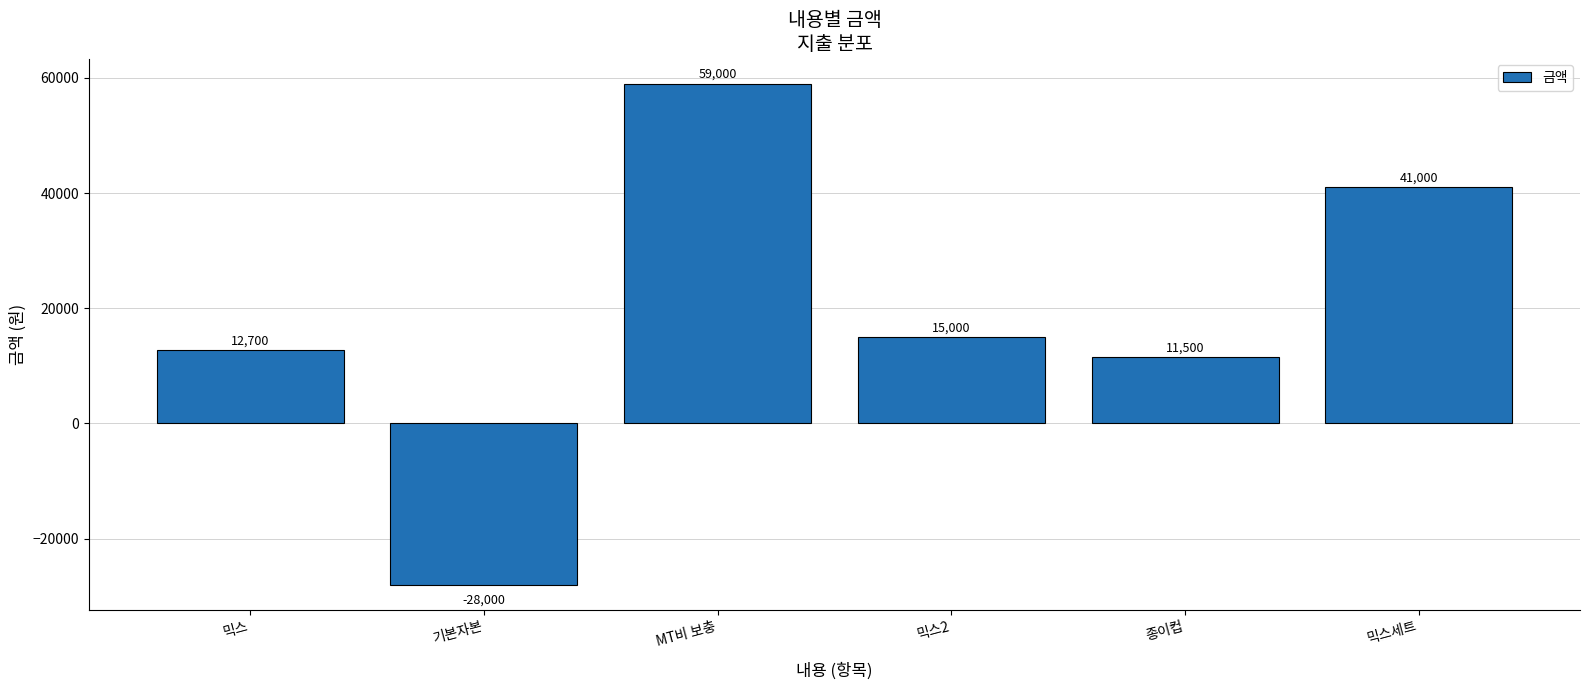

Between 믹스세트 and 종이컵, which is larger?

믹스세트